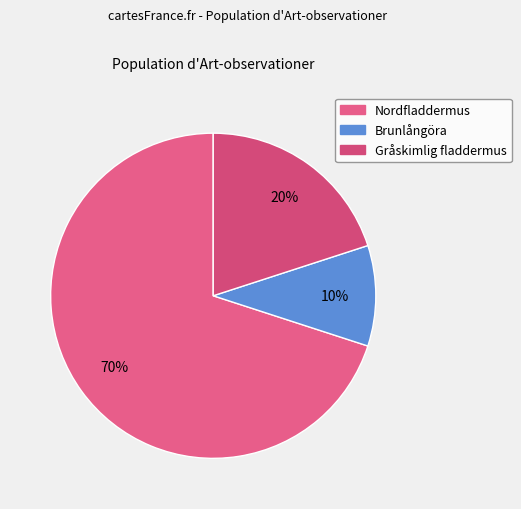

Rank the categories by value from lowest to highest.

Brunlångöra, Gråskimlig fladdermus, Nordfladdermus